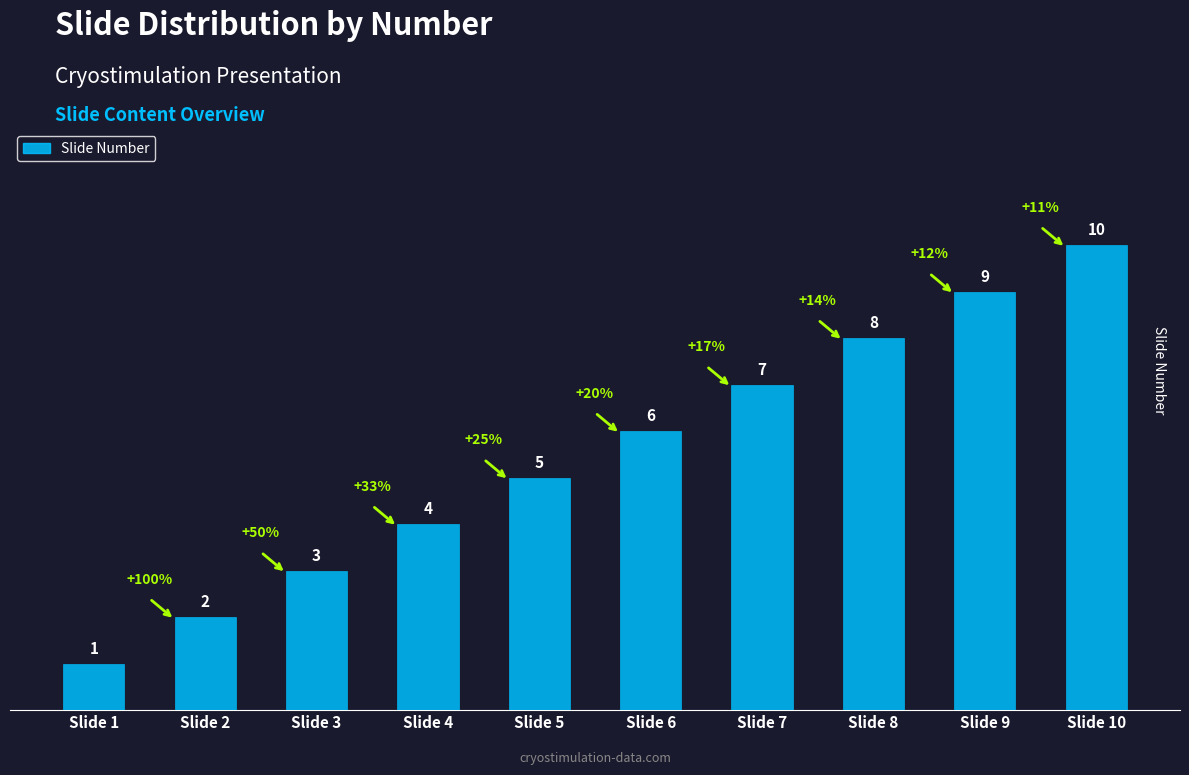

How many categories are shown in the chart?

10